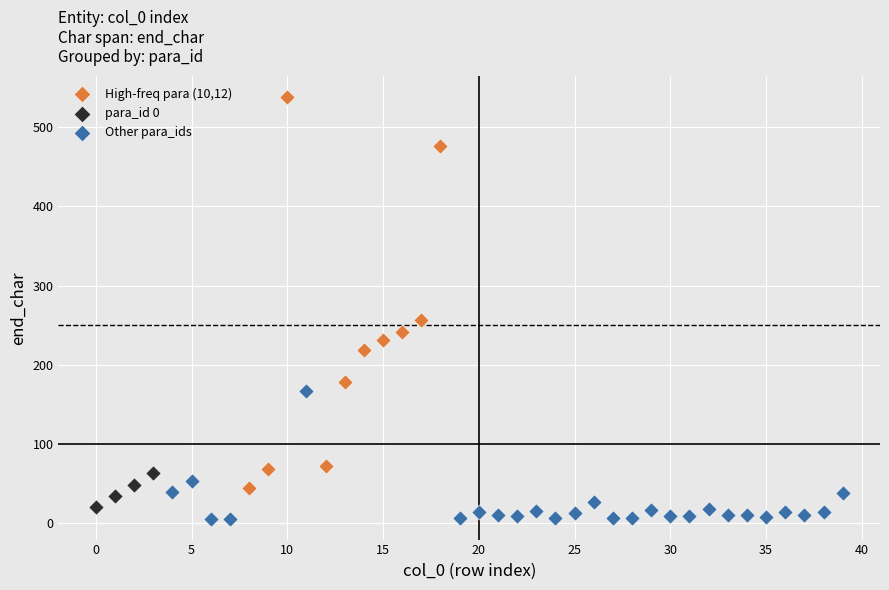

Which series has the widest spread of Y values?

High-freq para (10,12)